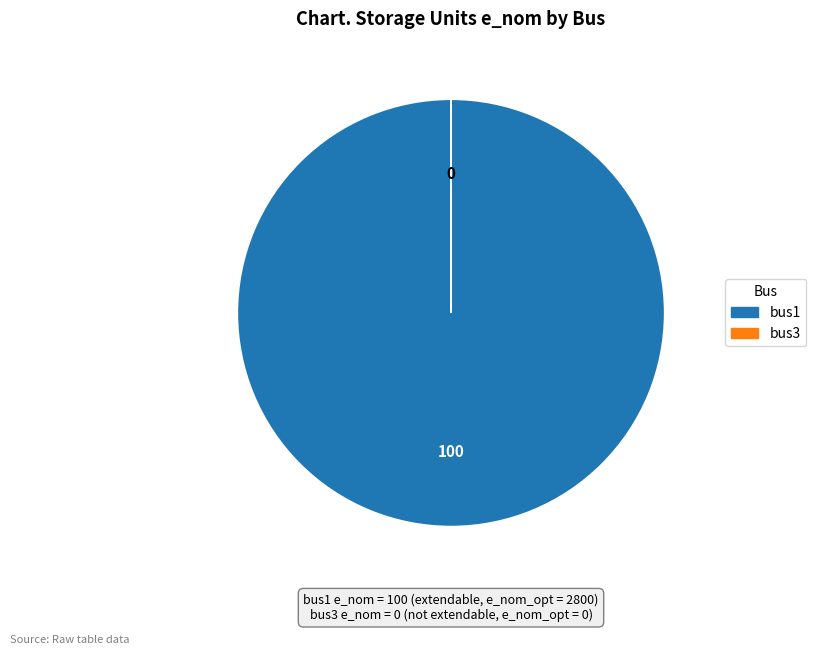

Which category accounts for the majority?

bus1